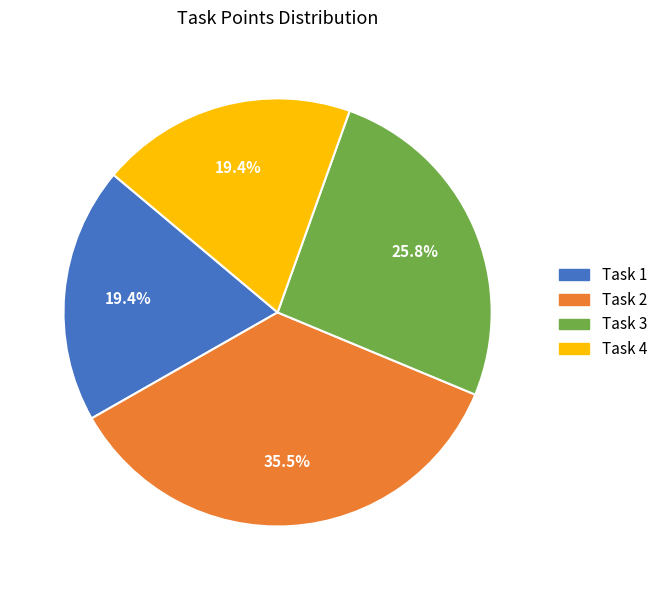

What is the largest slice in the pie chart?

Task 2